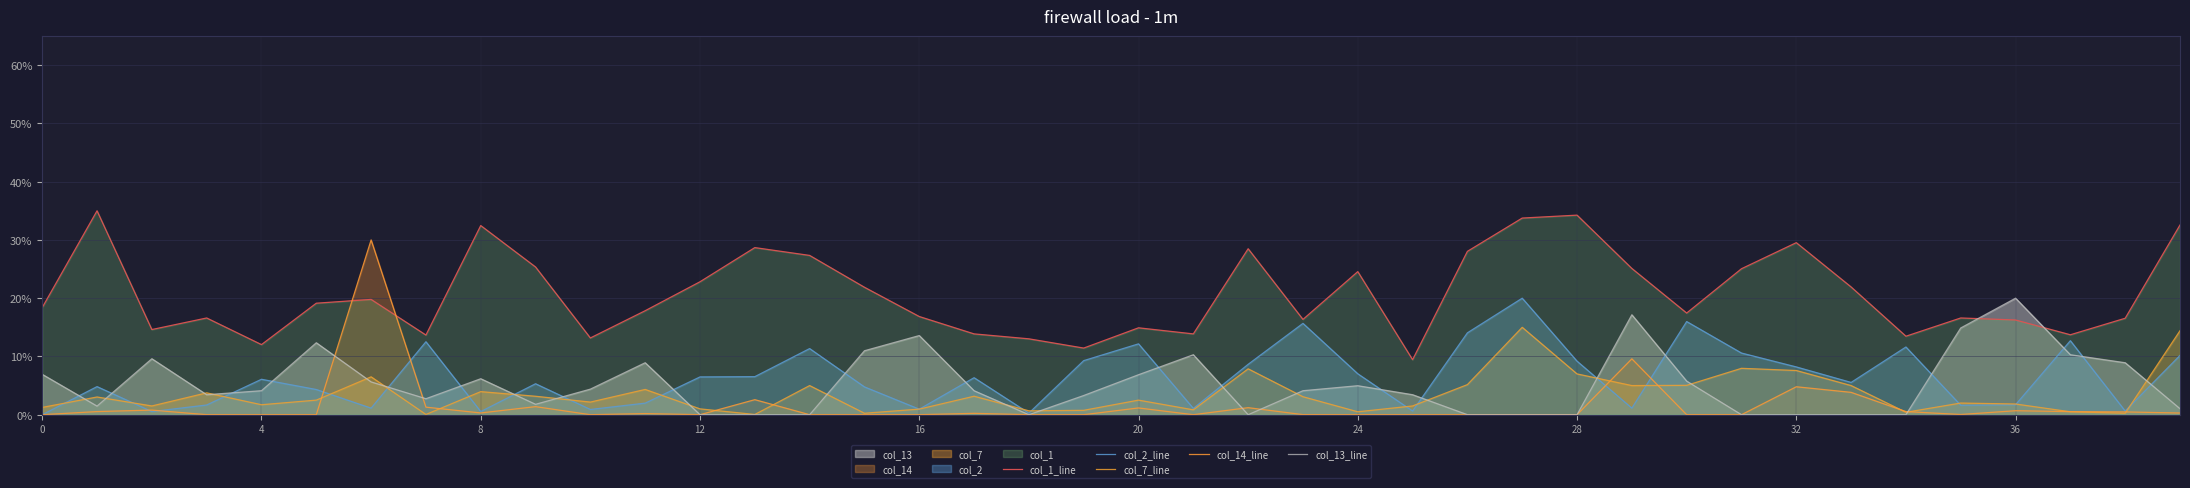

What is the difference between the col_2_line values at 29 and 25?

0.5